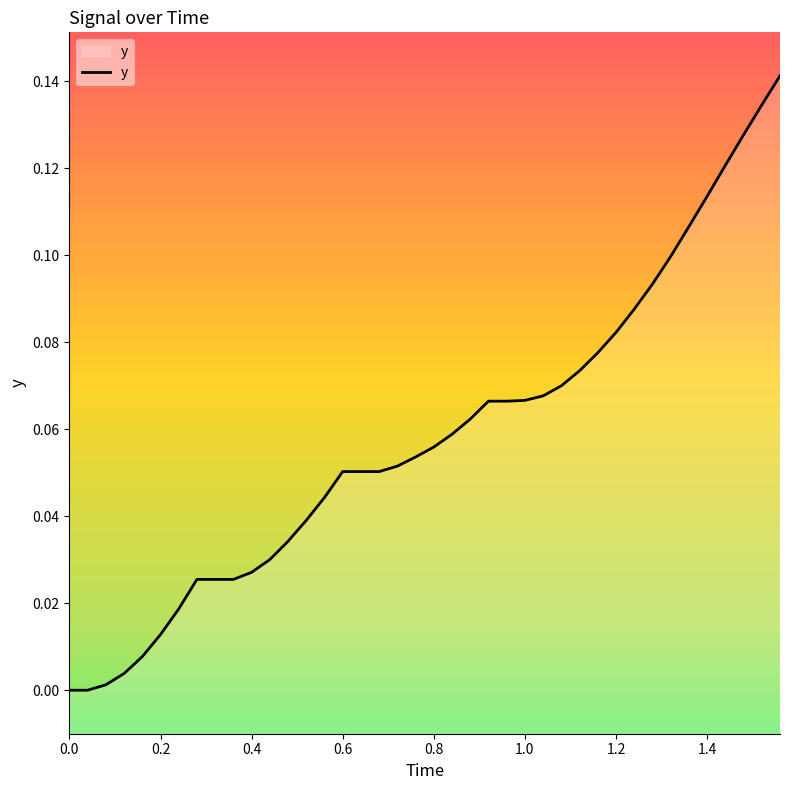

True or false: the data has more than 2 interior local peaks.

False